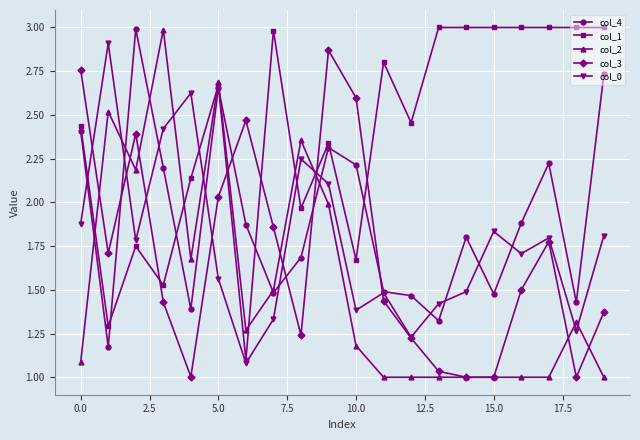

What are all the series names shown in the legend?

col_4, col_1, col_2, col_3, col_0